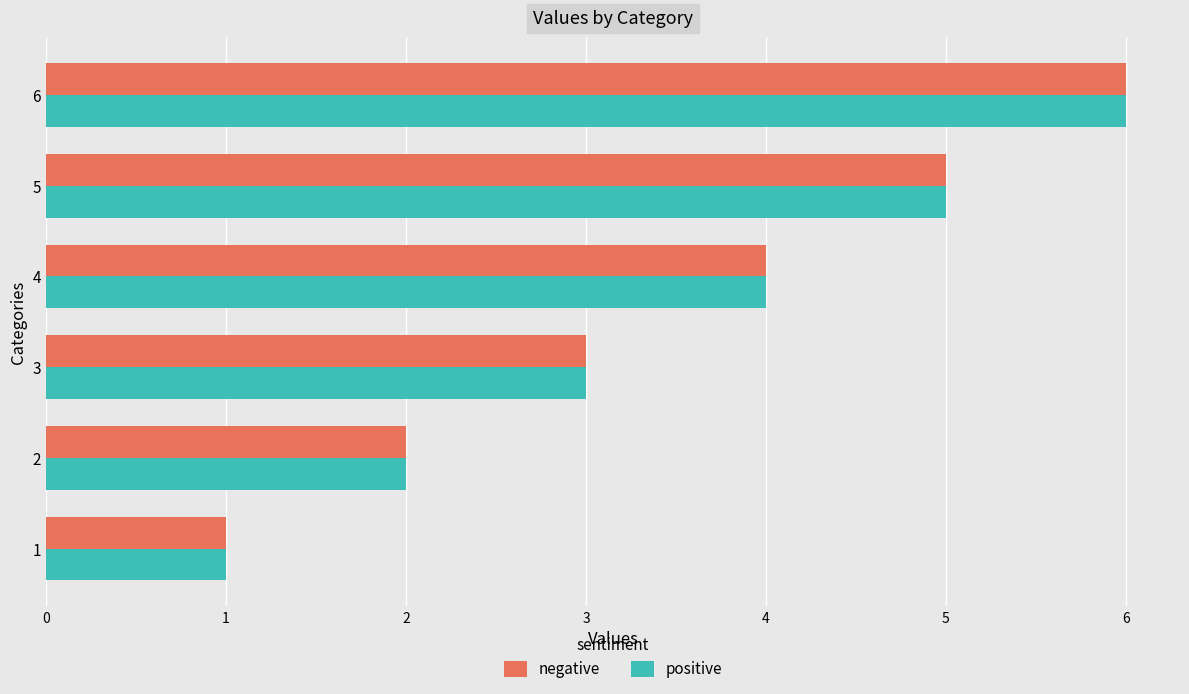

What is the sum of all negative values?

21